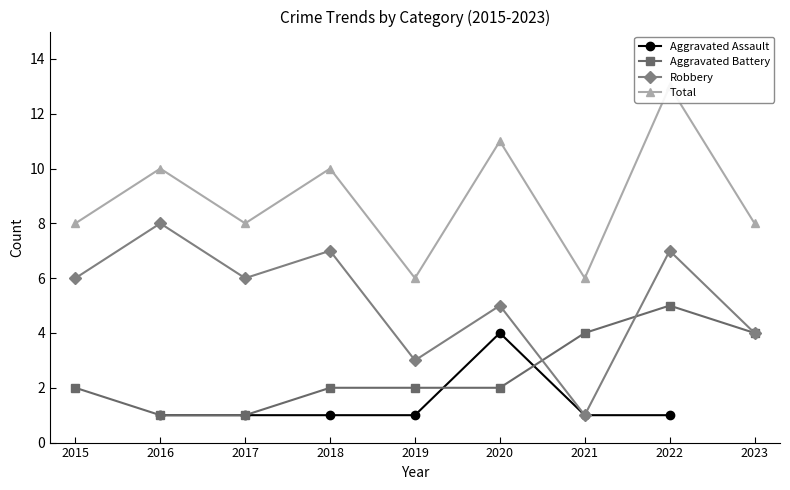

True or false: Robbery and Aggravated Assault intersect in this chart.

False